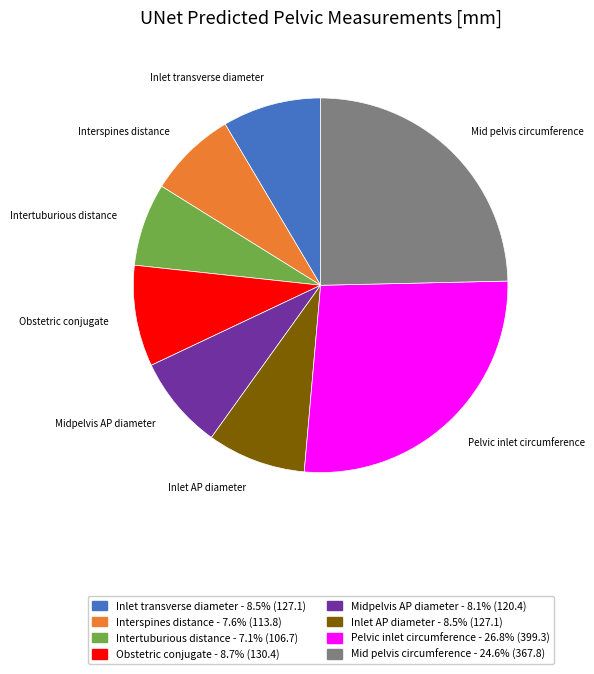

True or false: Mid pelvis circumference accounts for 25% of the total.

True